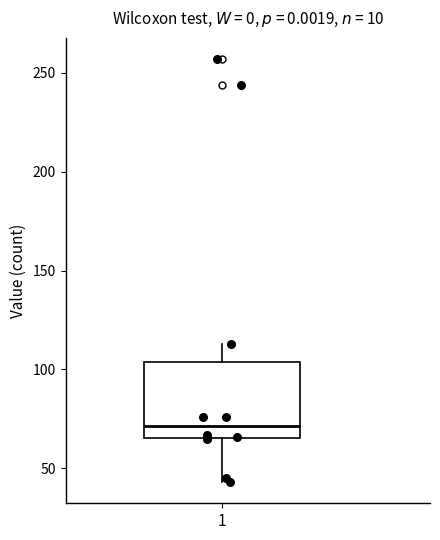

Read this box plot against the y-axis: the position of the median line, the range covered by the box, and the ends of both whiskers. The values are not printed on the chart, so give them approximately, as read against the axis.

median 70, box 65 to 105, whiskers 45 to 115